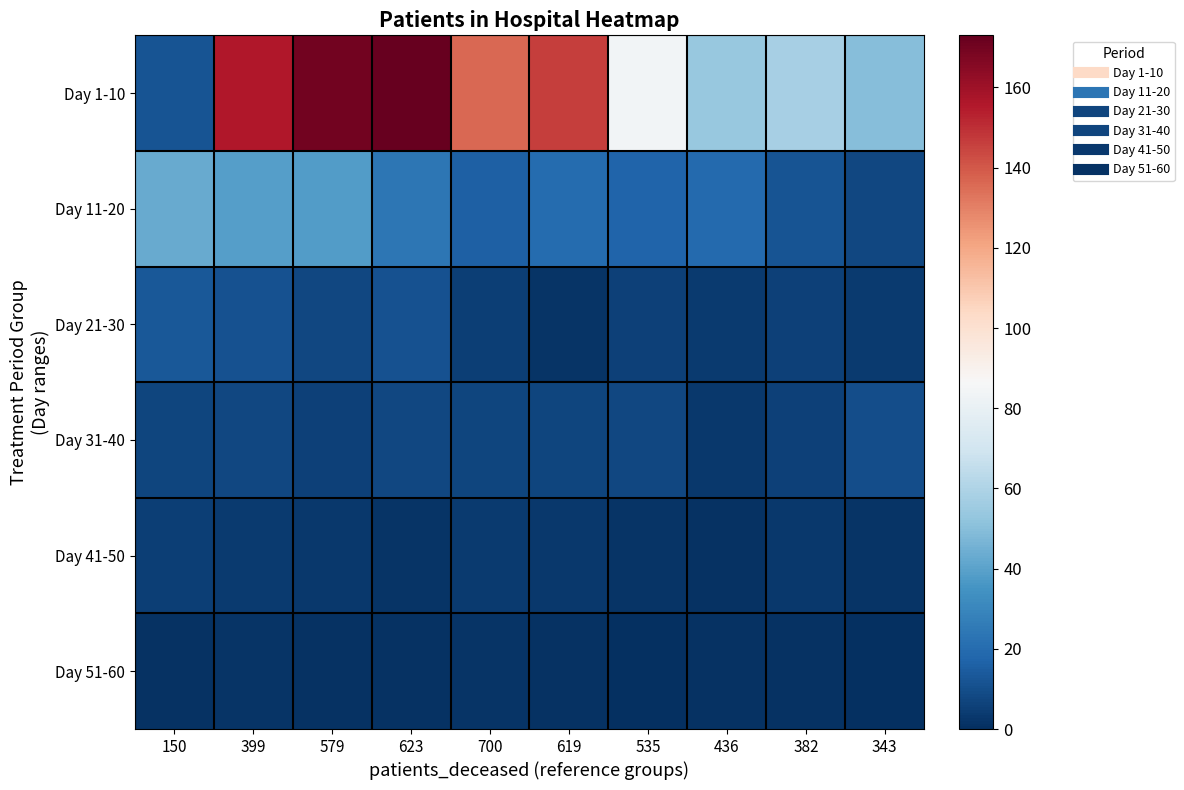

Reading left to right, list all the values displayed in this chart.

Day 1-10: 150=12	399=156	579=170	623=173	700=136	619=146	535=84	436=54	382=58	343=50
Day 11-20: 150=43	399=39	579=38	623=24	700=16	619=20	535=17	436=19	382=12	343=8
Day 21-30: 150=13	399=11	579=8	623=11	700=5	619=2	535=6	436=4	382=6	343=4
Day 31-40: 150=7	399=8	579=6	623=8	700=7	619=7	535=8	436=3	382=6	343=10
Day 41-50: 150=5	399=4	579=3	623=2	700=4	619=3	535=2	436=1	382=3	343=2
Day 51-60: 150=1	399=2	579=1	623=1	700=2	619=1	535=0	436=1	382=1	343=0